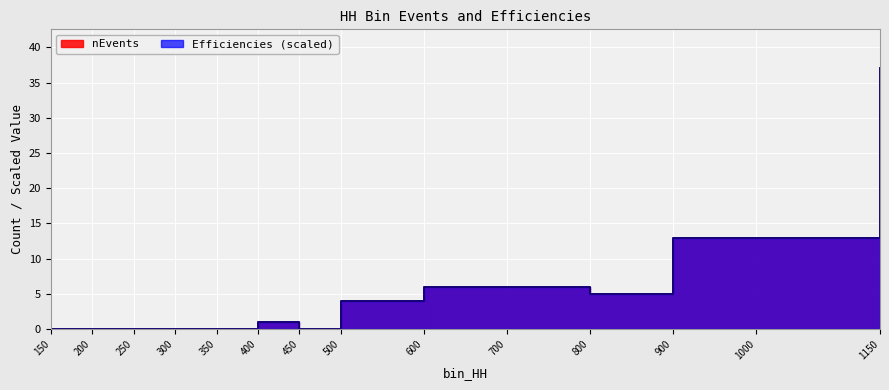

Which series changed the most between 150 and 200?

nEvents